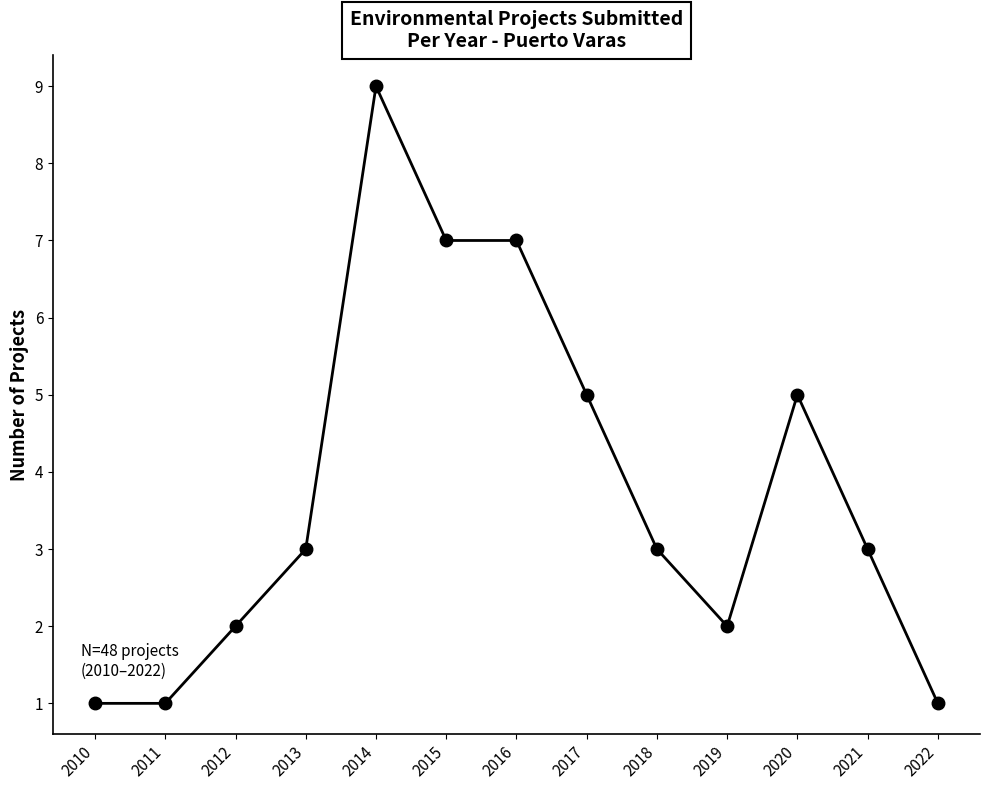

The chart shows a value of 1 at 2022. True or false?

True